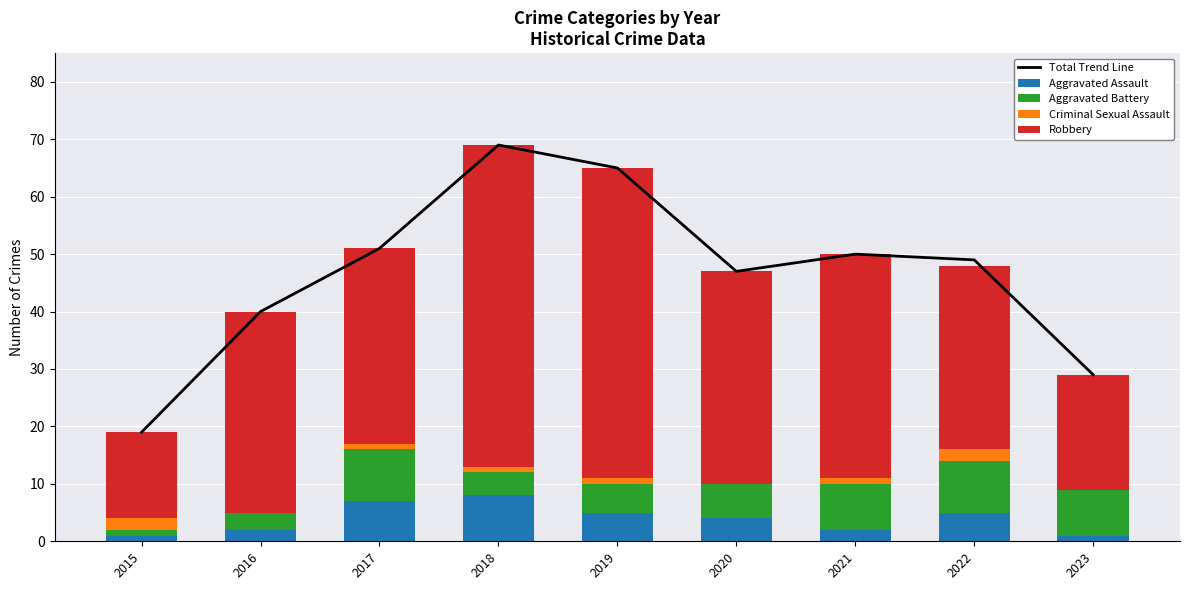

Is it true that Criminal Sexual Assault equals 1 at 2022?

False